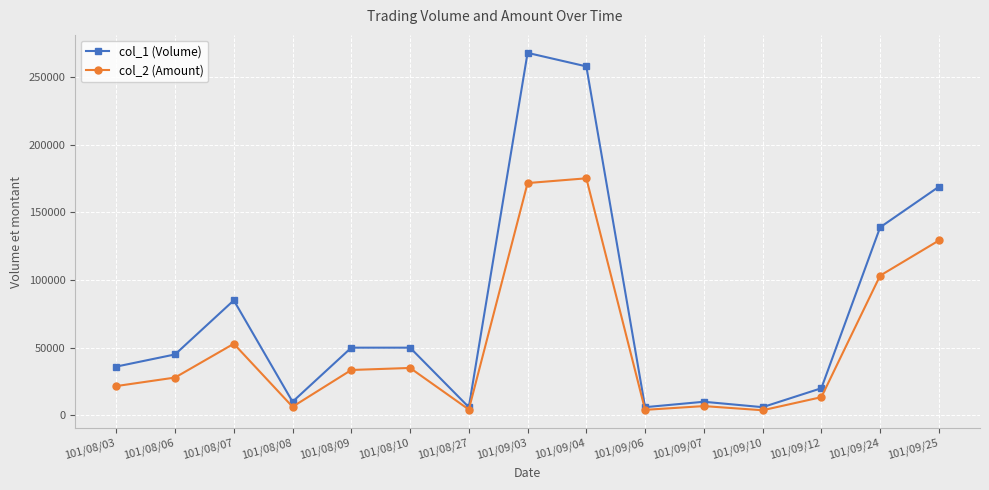

What is the label of the 8th point from the right?

101/09/03